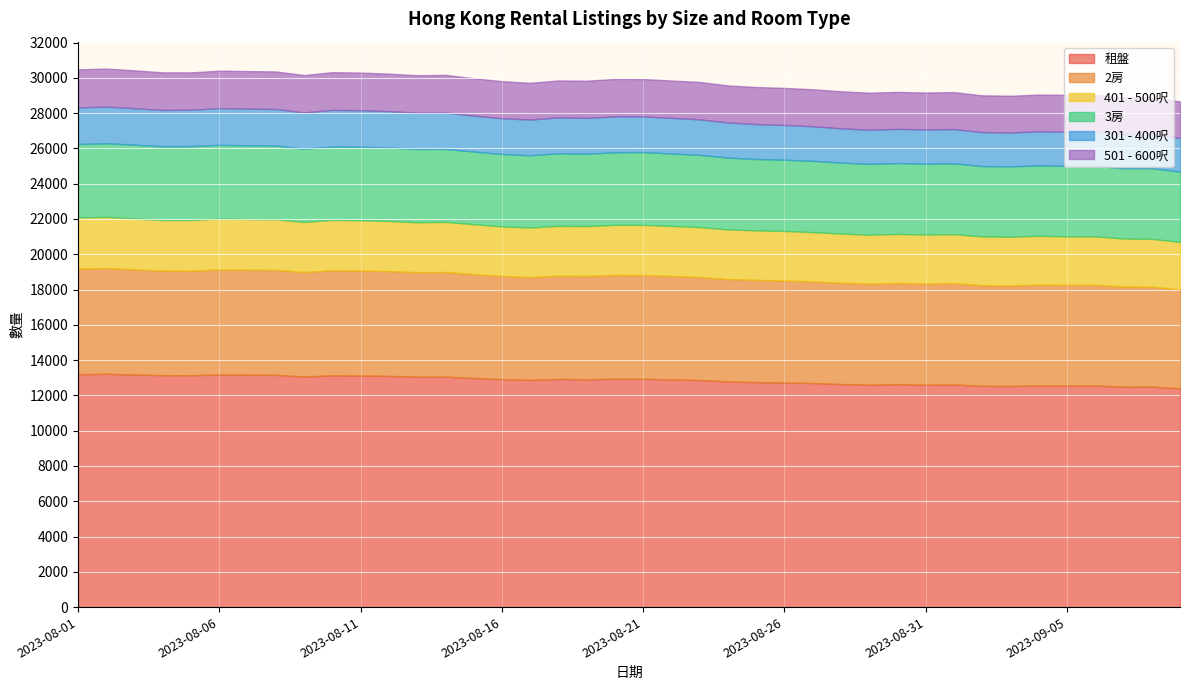

What is the total value across all series at 2023-09-05?

29038